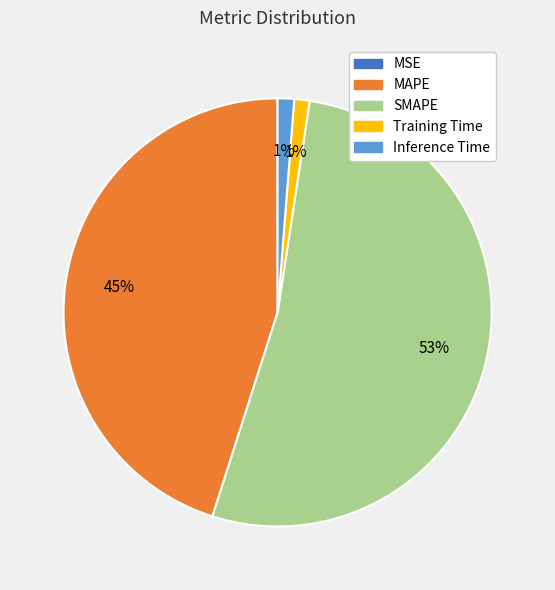

To the nearest percent, what is the combined percentage of Inference Time and MAPE?

46%